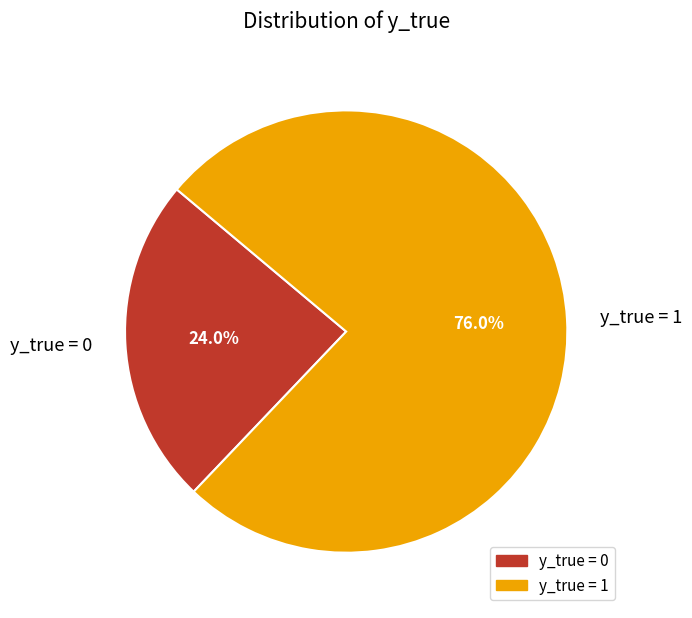

Rank the categories by value from lowest to highest.

y_true = 0, y_true = 1